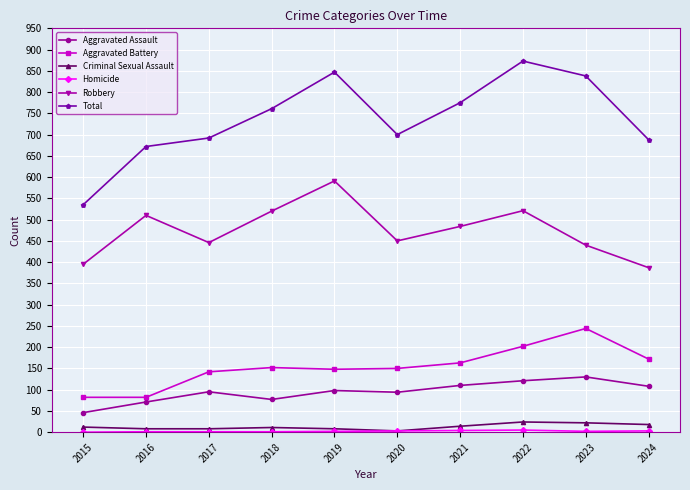

How many lines are shown in the chart?

6